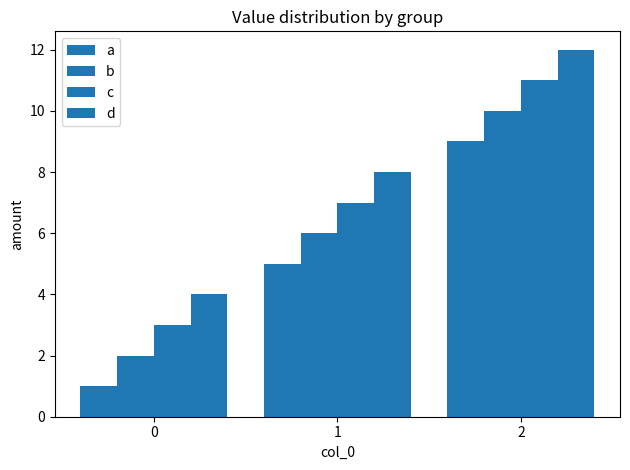

How many distinct data groups are displayed?

4